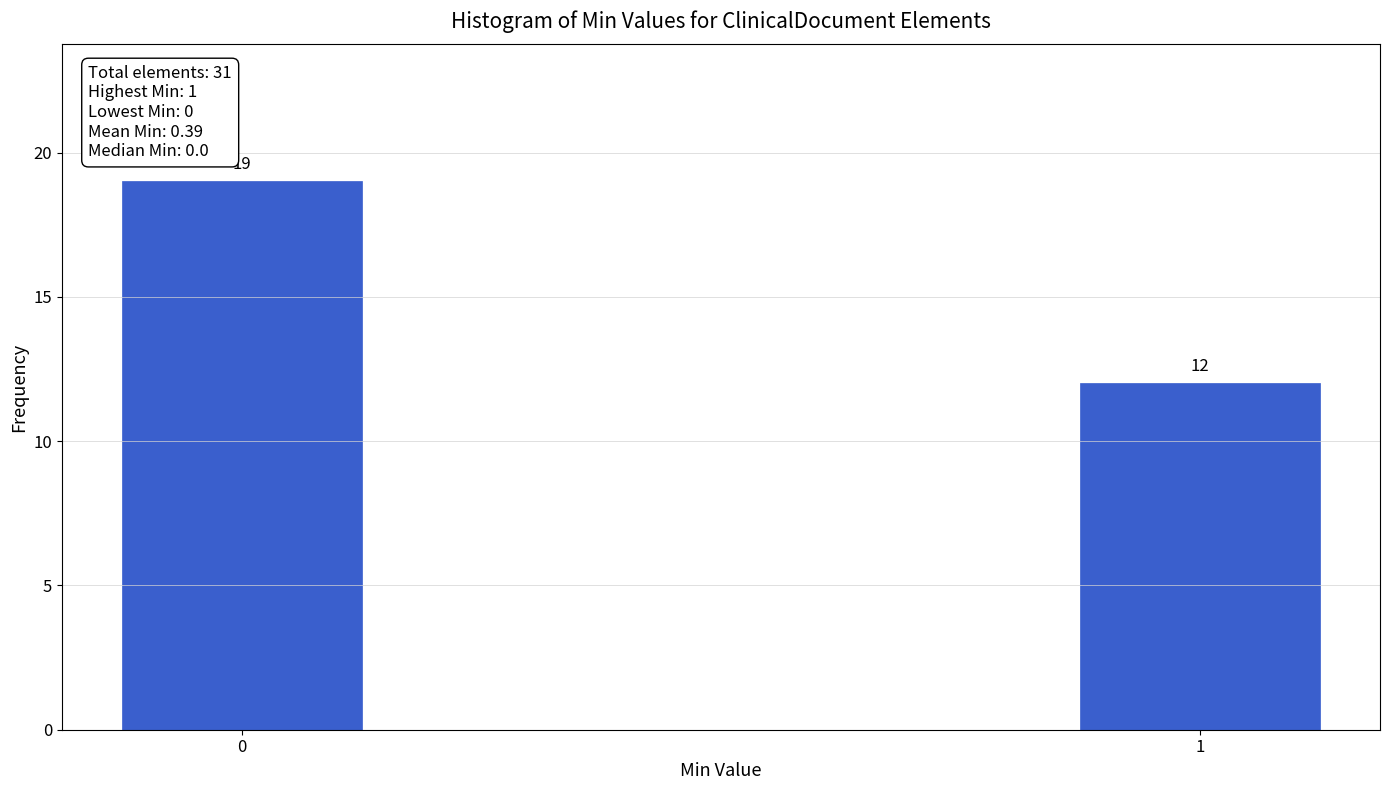

Reading left to right, extract all data points from this chart.

19	12